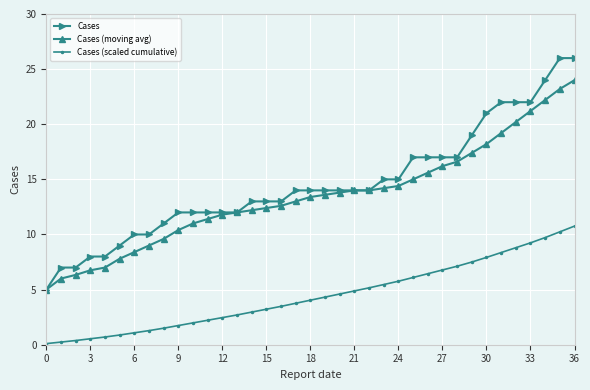

True or false: Cases and Cases (scaled cumulative) intersect in this chart.

False